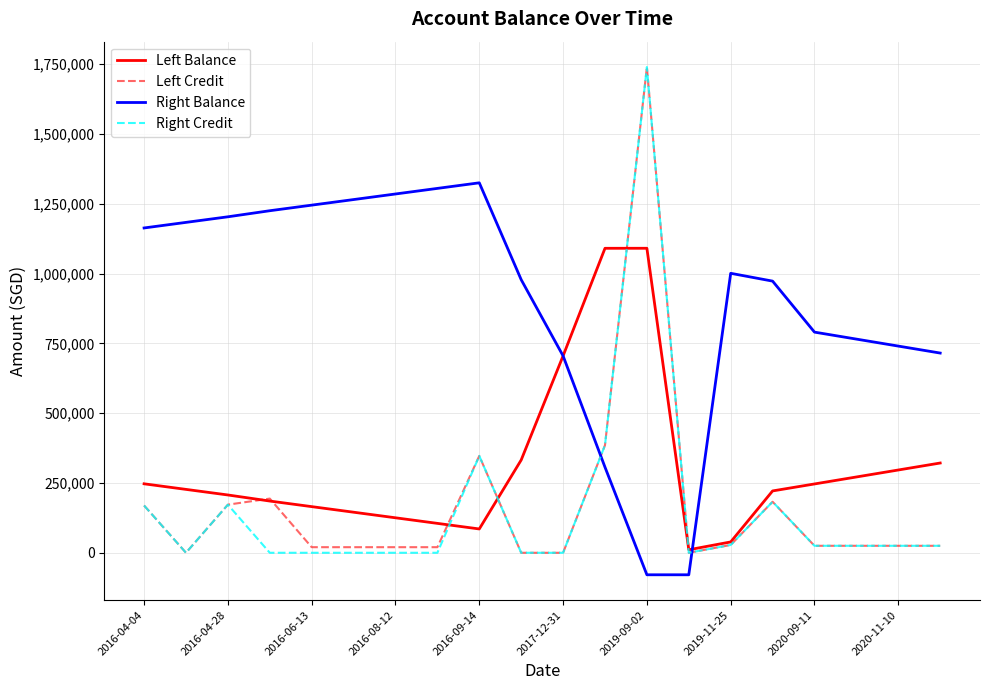

What is the minimum value shown in the chart?

-78846.3